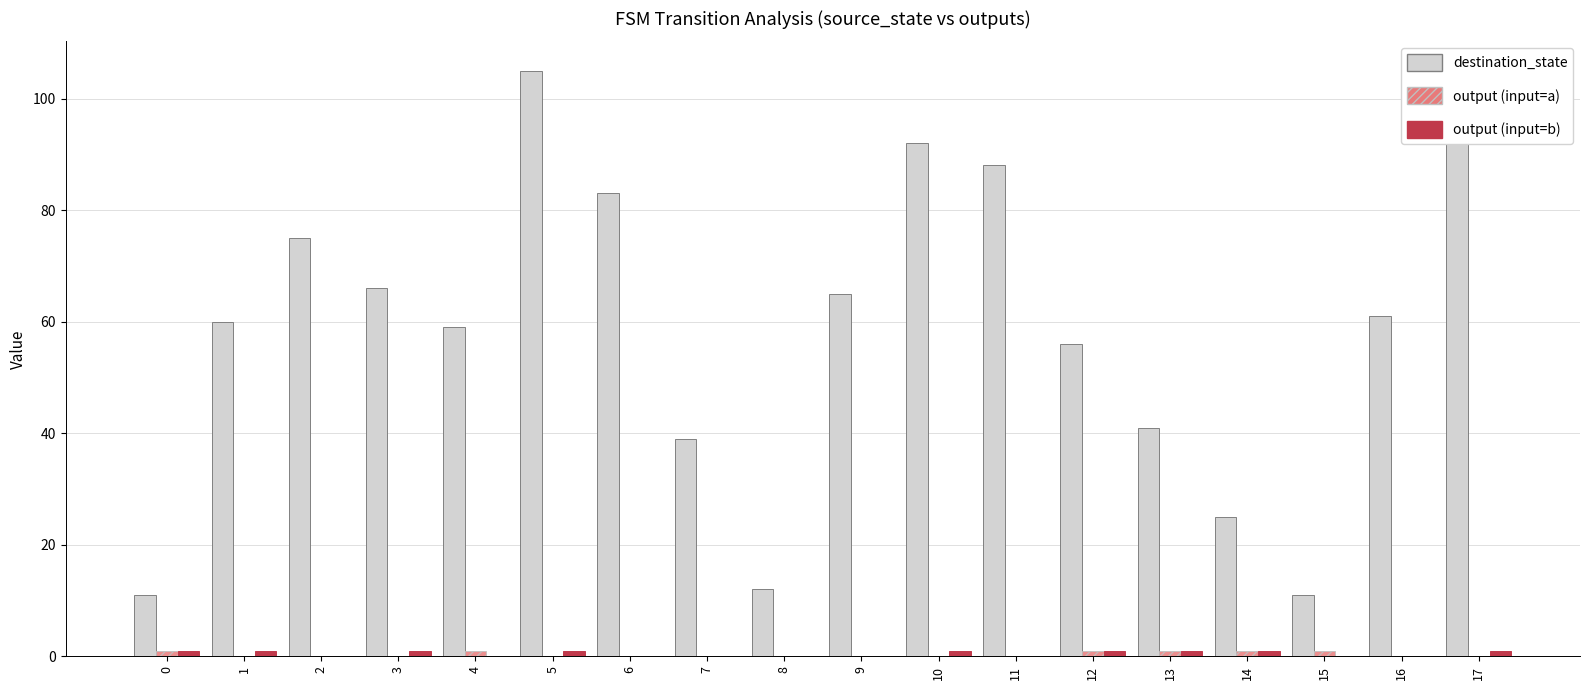

Between 8 and 10, which series saw the biggest shift?

destination_state